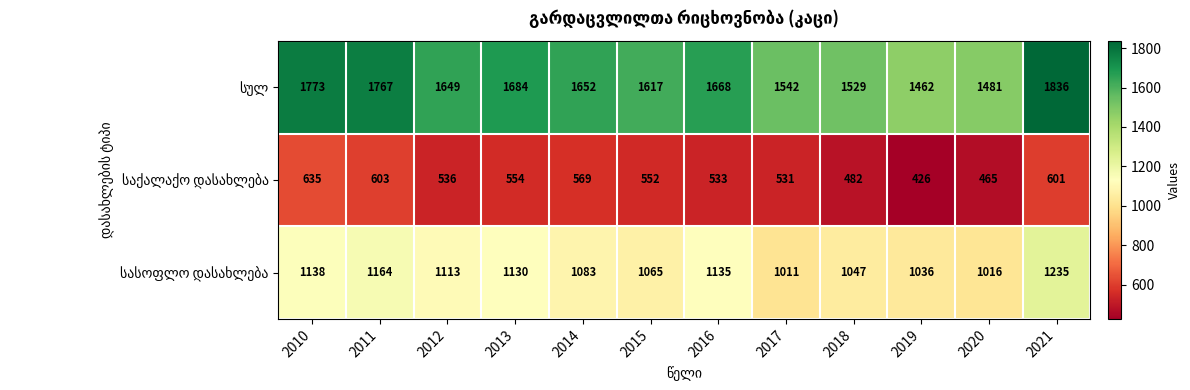

How many distinct data groups are displayed?

3